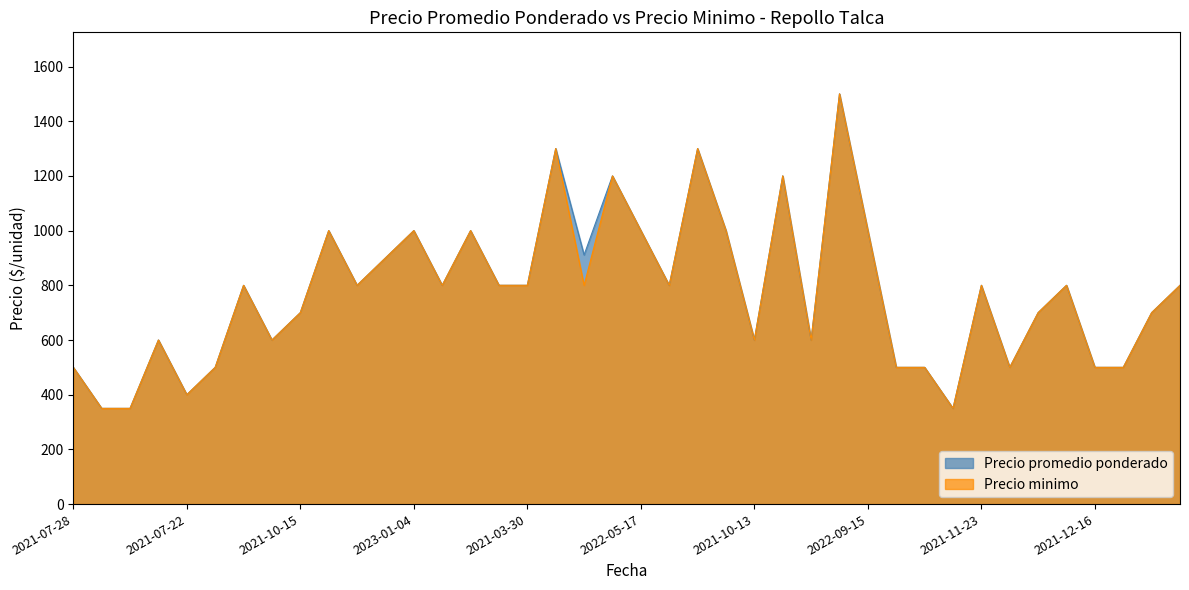

Is the value of Precio minimo at 2021-07-22 greater than the value of Precio promedio ponderado at 2021-04-12?

No